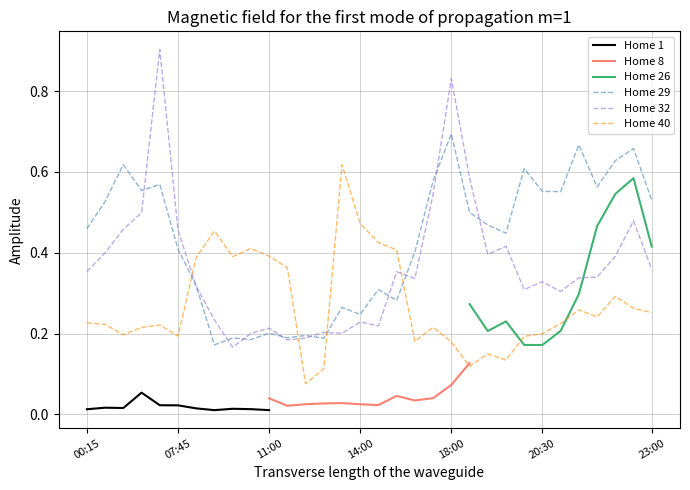

Which series ends up on top after the final intersection of Home 40 and Home 32?

Home 32